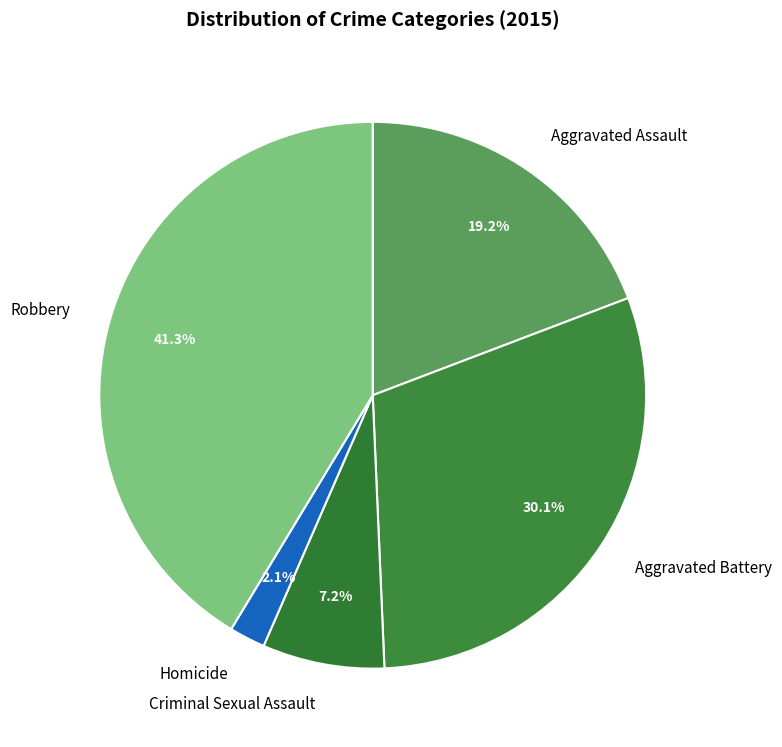

True or false: Aggravated Assault accounts for 19% of the total.

True